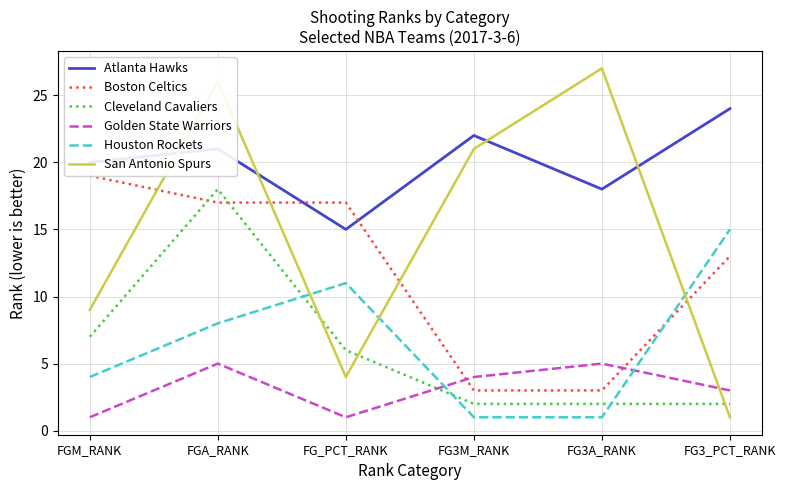

What is the total value across all series at FGM_RANK?

60